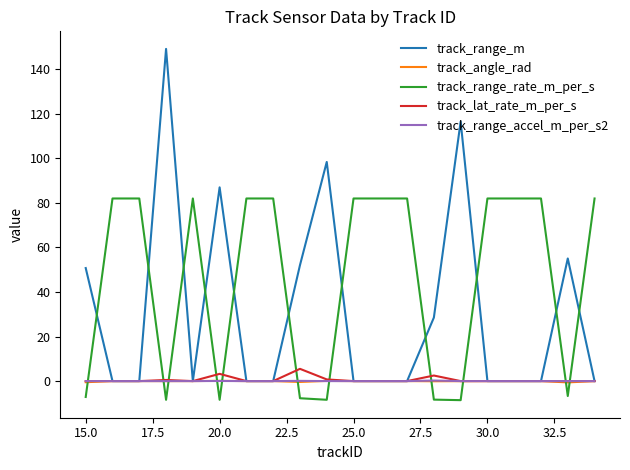

What is the greatest value displayed?

149.0